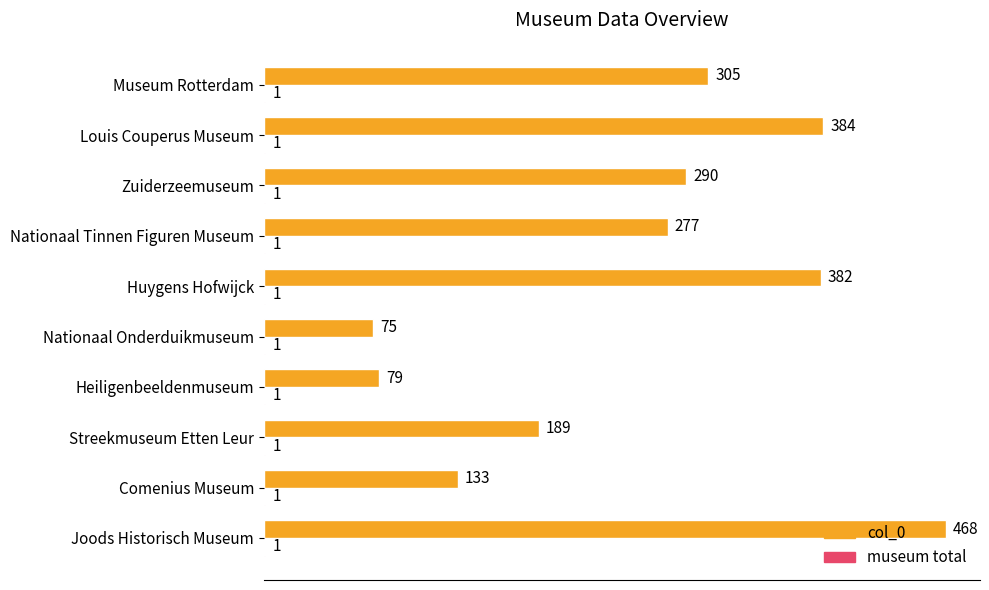

The value of col_0 at Zuiderzeemuseum is 183. True or false?

False